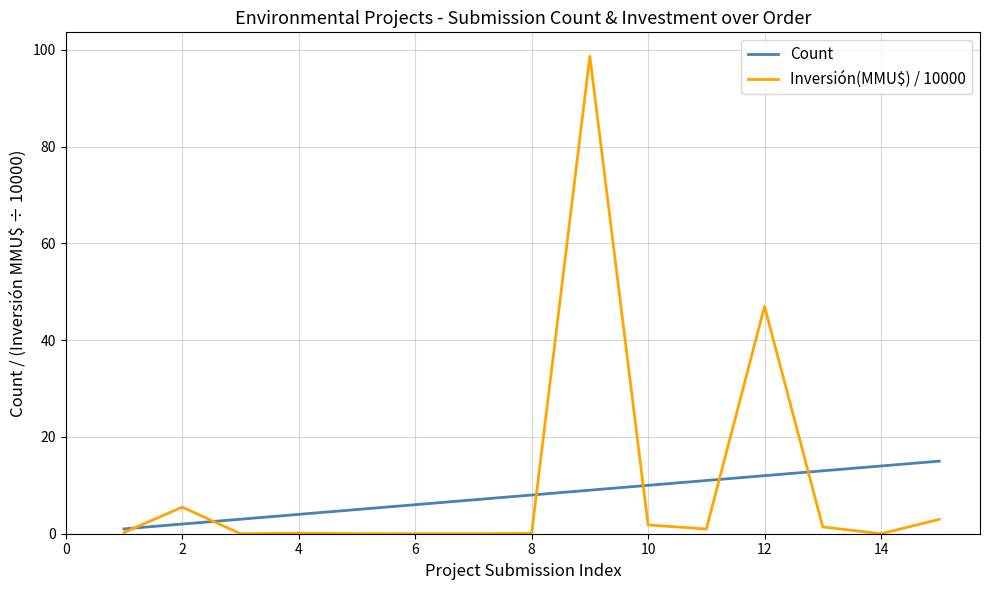

Rank the series by their maximum value, from highest to lowest.

Inversión(MMU$) / 10000, Count